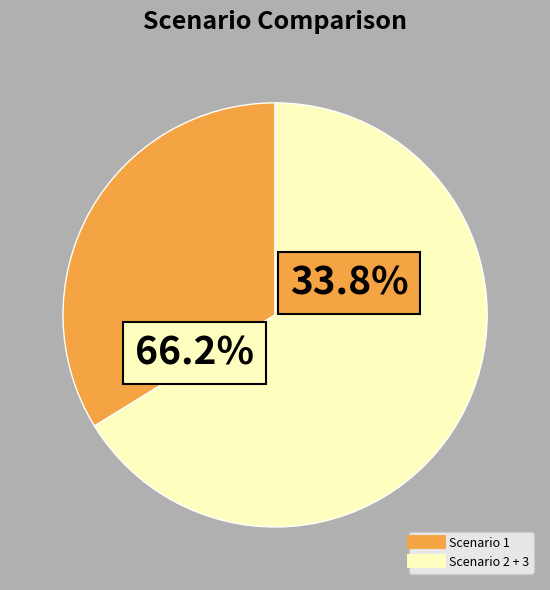

Which has a higher value, Scenario 3 or Scenario 1?

Scenario 1